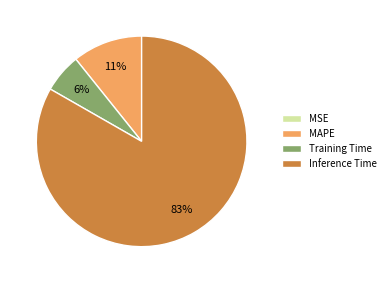

Which slice is the largest?

Inference Time